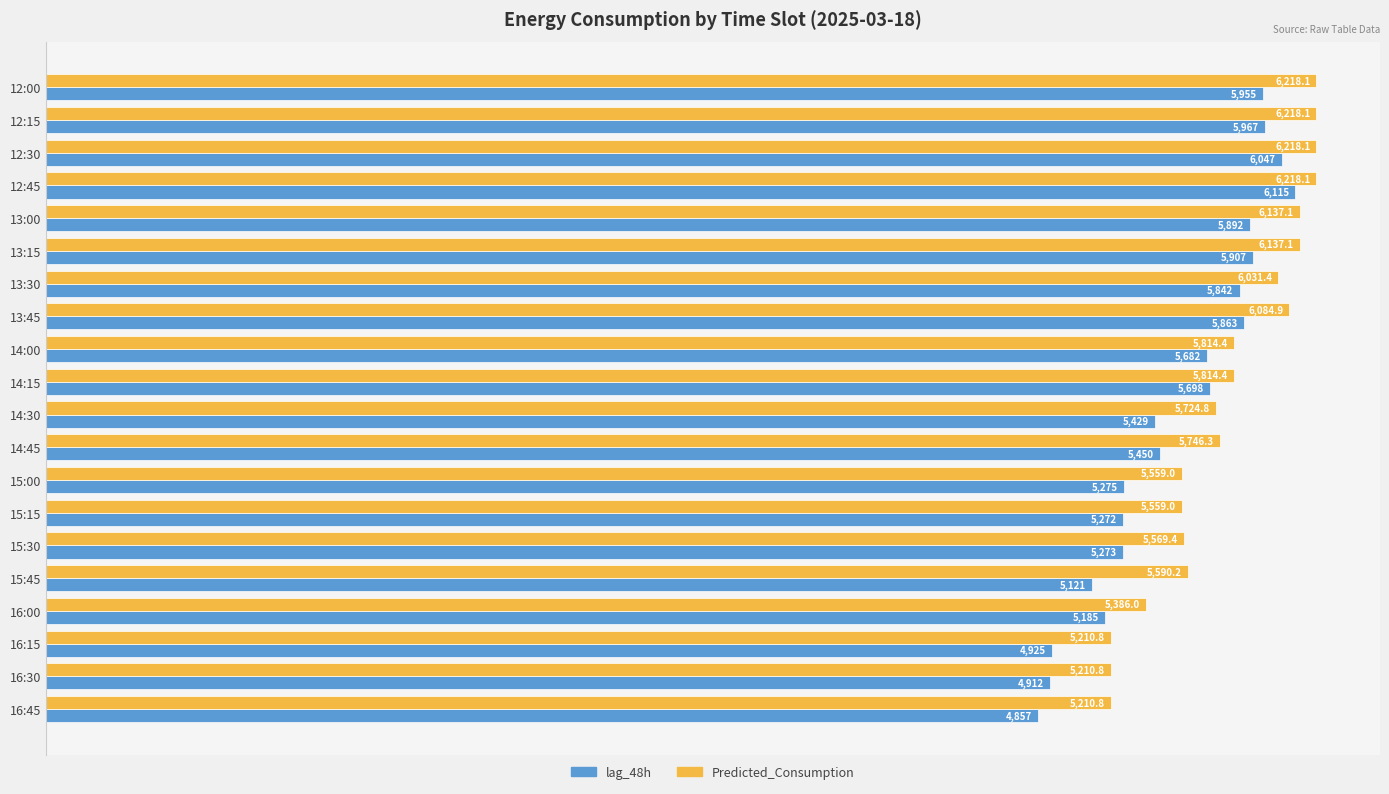

What is the minimum value for Predicted_Consumption?

5210.8